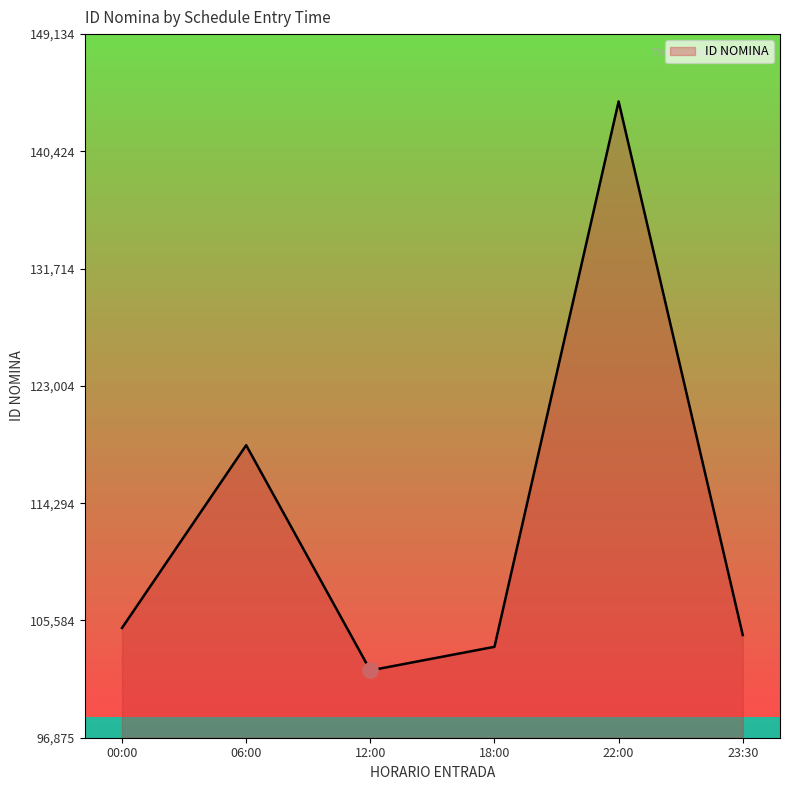

Which has a higher value, 12:00 or 00:00?

00:00